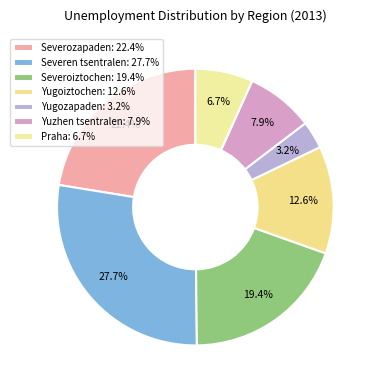

Rank the categories by value from lowest to highest.

Yugozapaden, Praha, Yuzhen tsentralen, Yugoiztochen, Severoiztochen, Severozapaden, Severen tsentralen